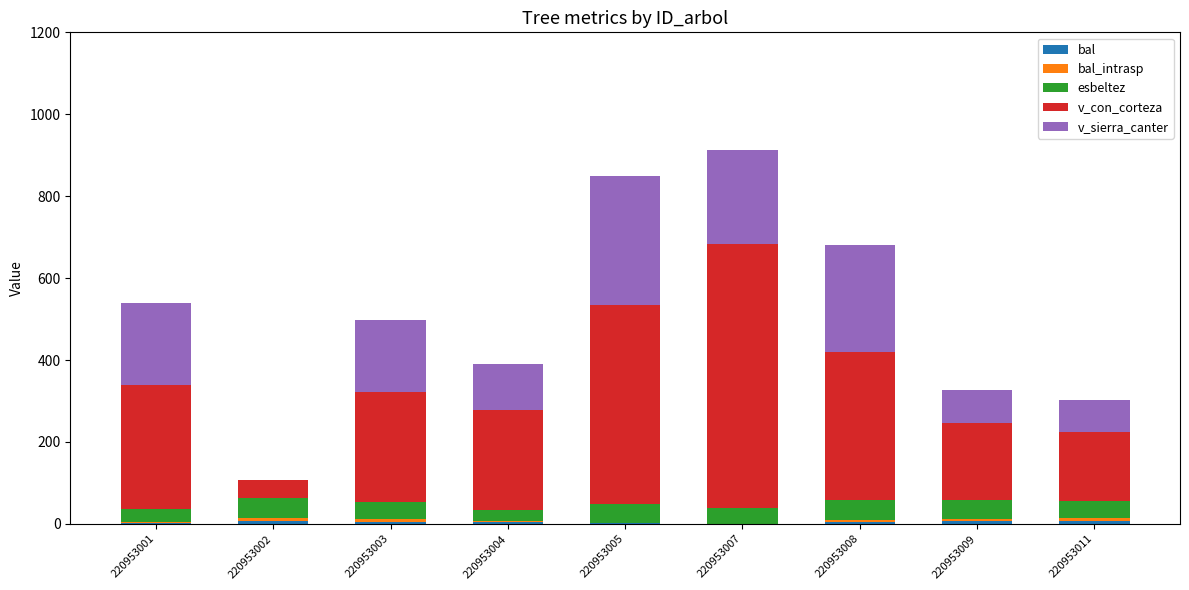

Are the bars grouped side by side (vs. stacked)?

No